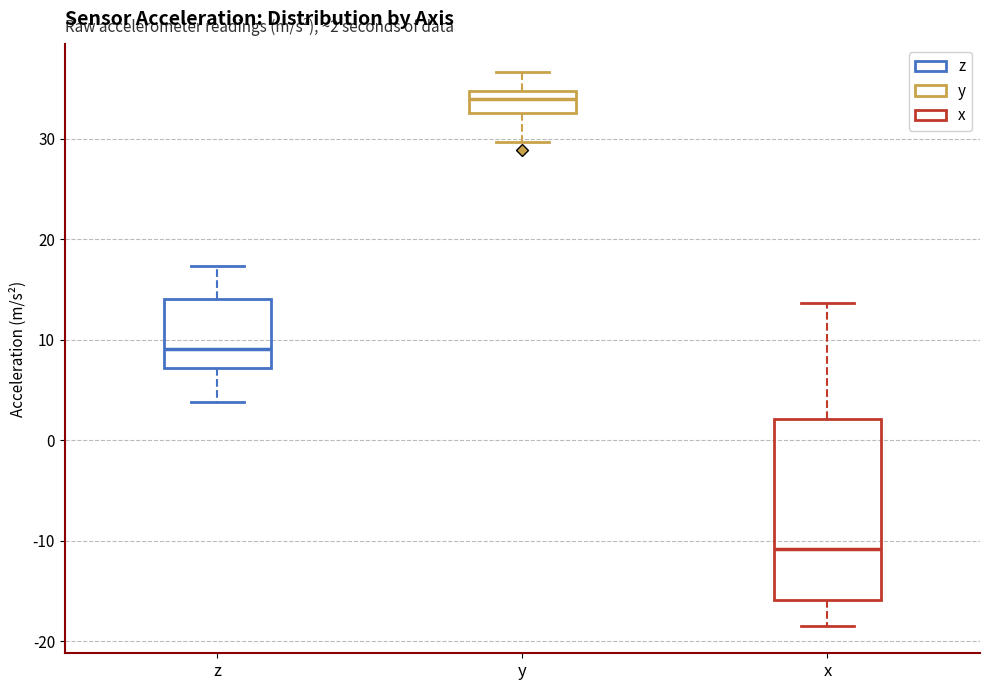

Comparing the boxes themselves (not the whiskers), which one is the tallest?

x